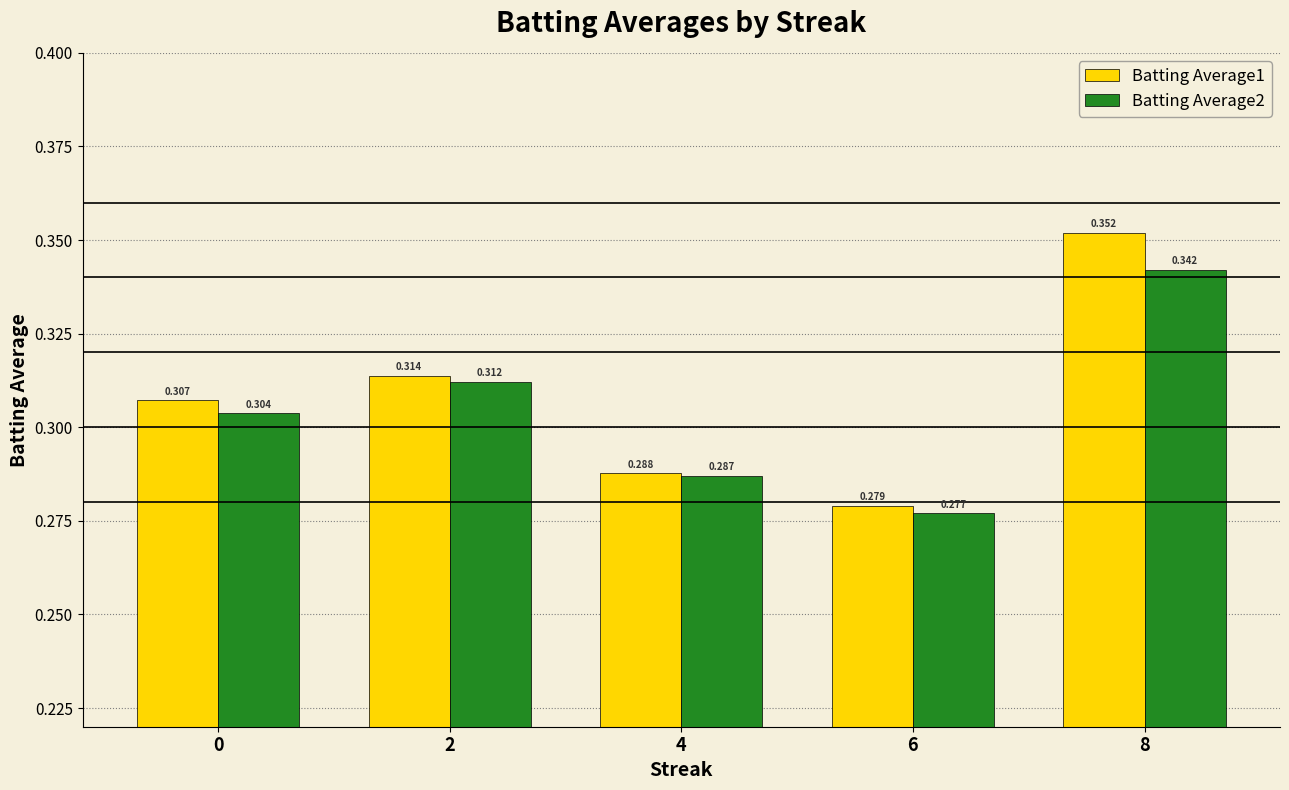

List the series in order of their peak value, highest first.

Batting Average1, Batting Average2